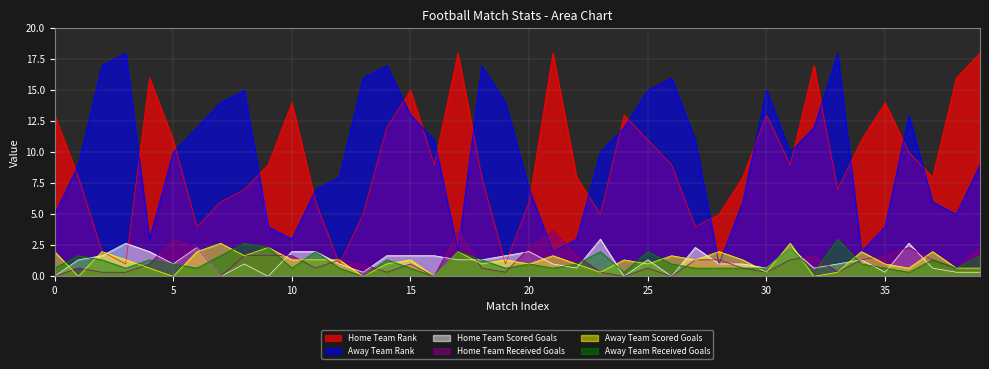

What is the sum of all Home Team Scored Goals values?

49.3